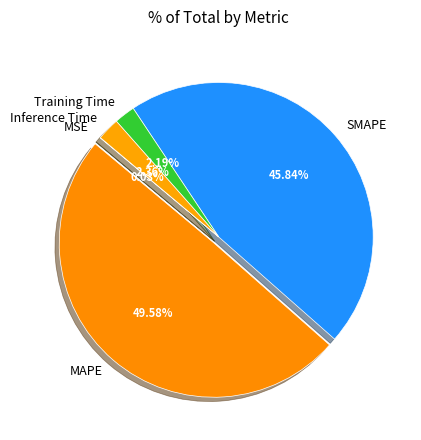

What is the largest slice in the pie chart?

MAPE